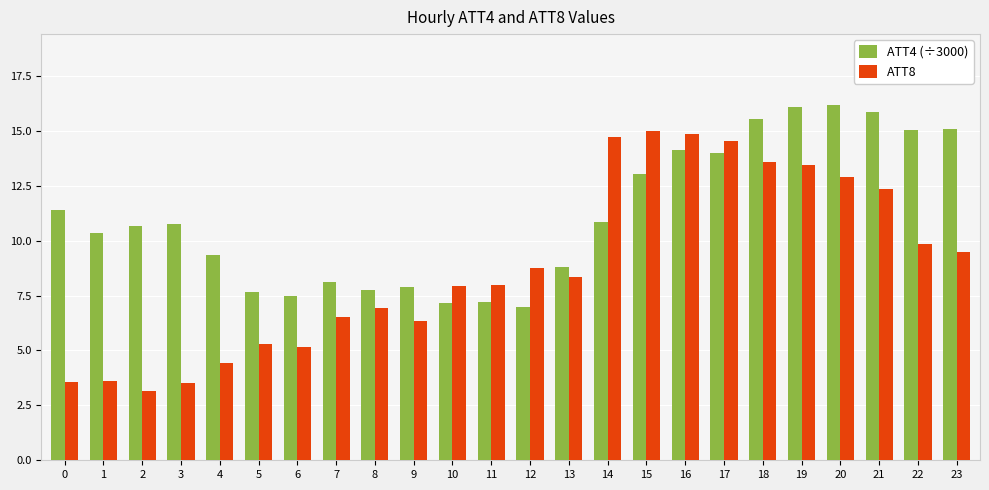

How many bars are there in total?

48